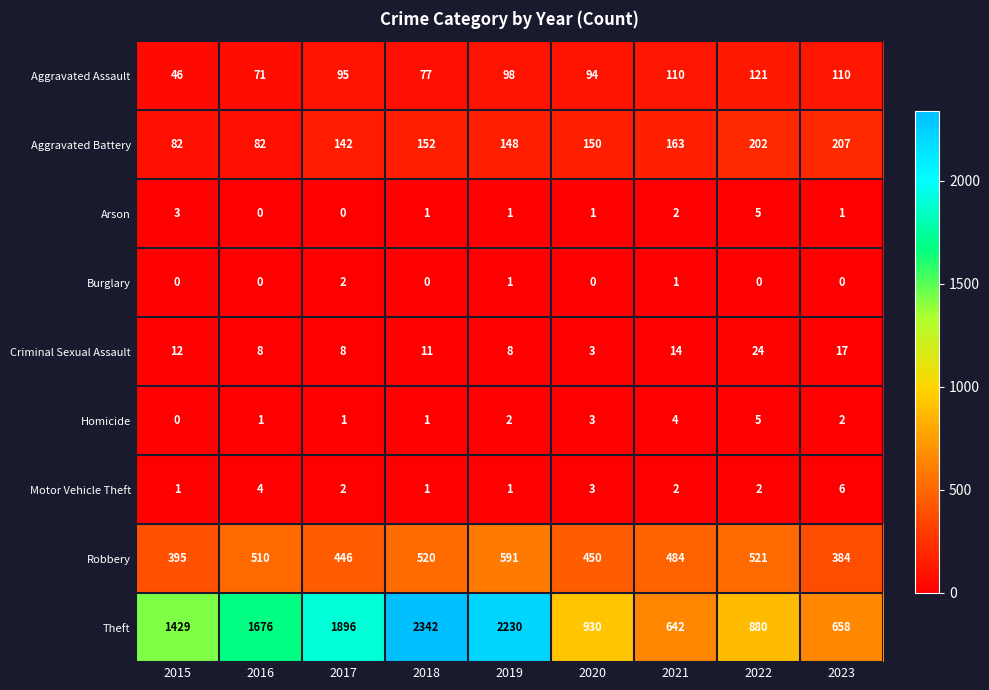

Count the Arson values in the range 1 to 2.

5